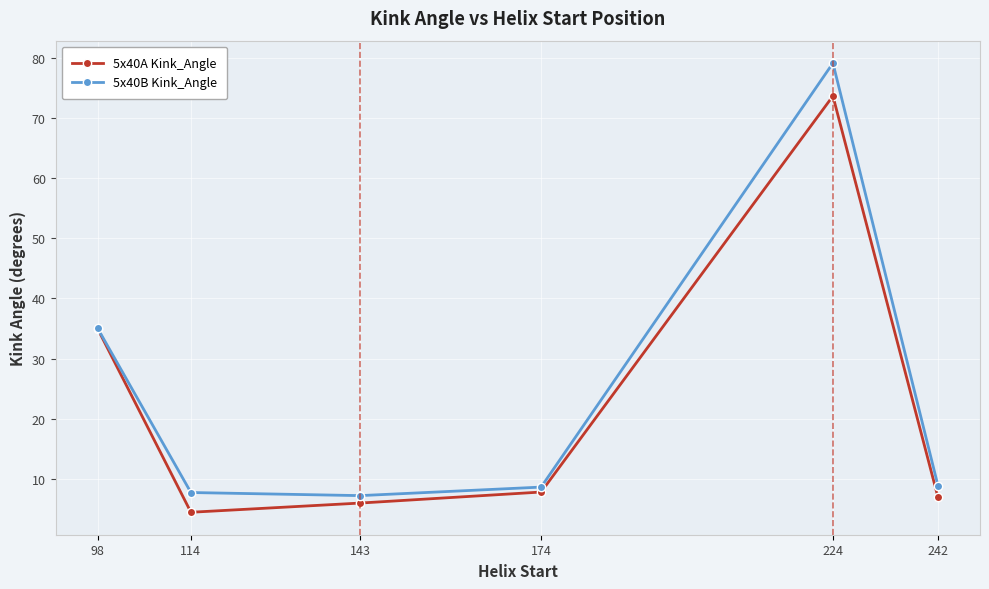

True or false: 5x40A Kink_Angle has a value of 7.8 at 174.

True